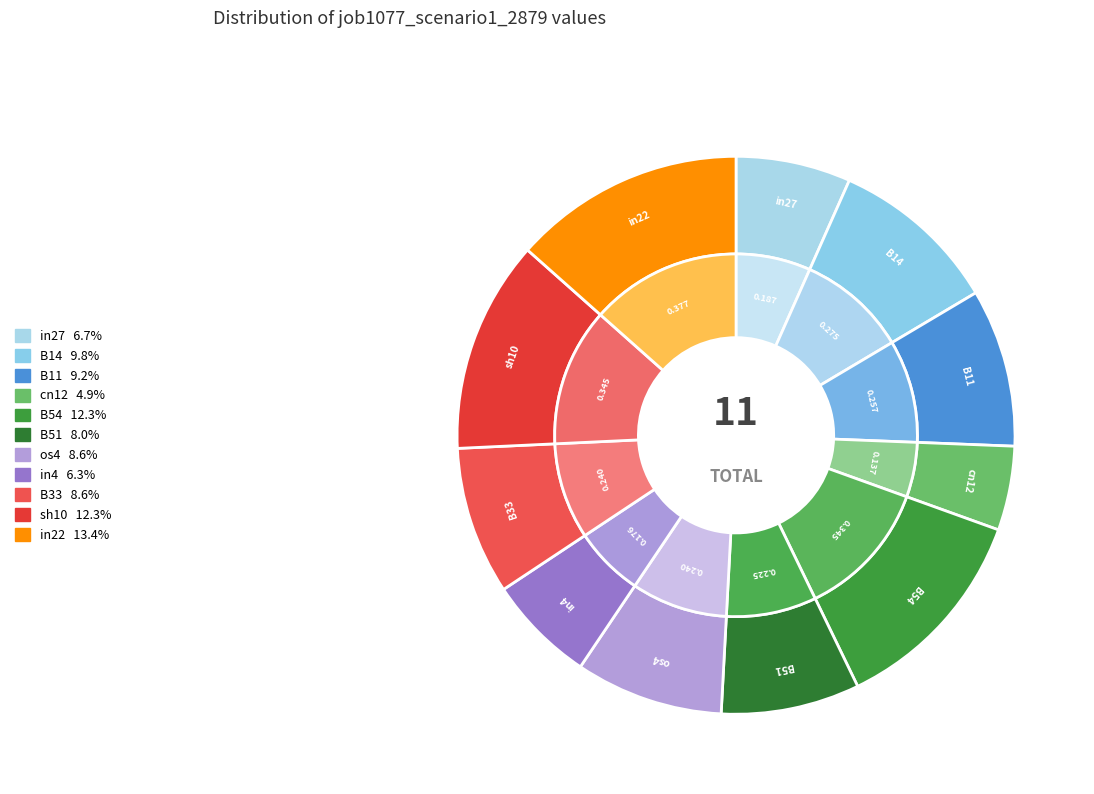

Which has a higher value, in27 or in4?

in27